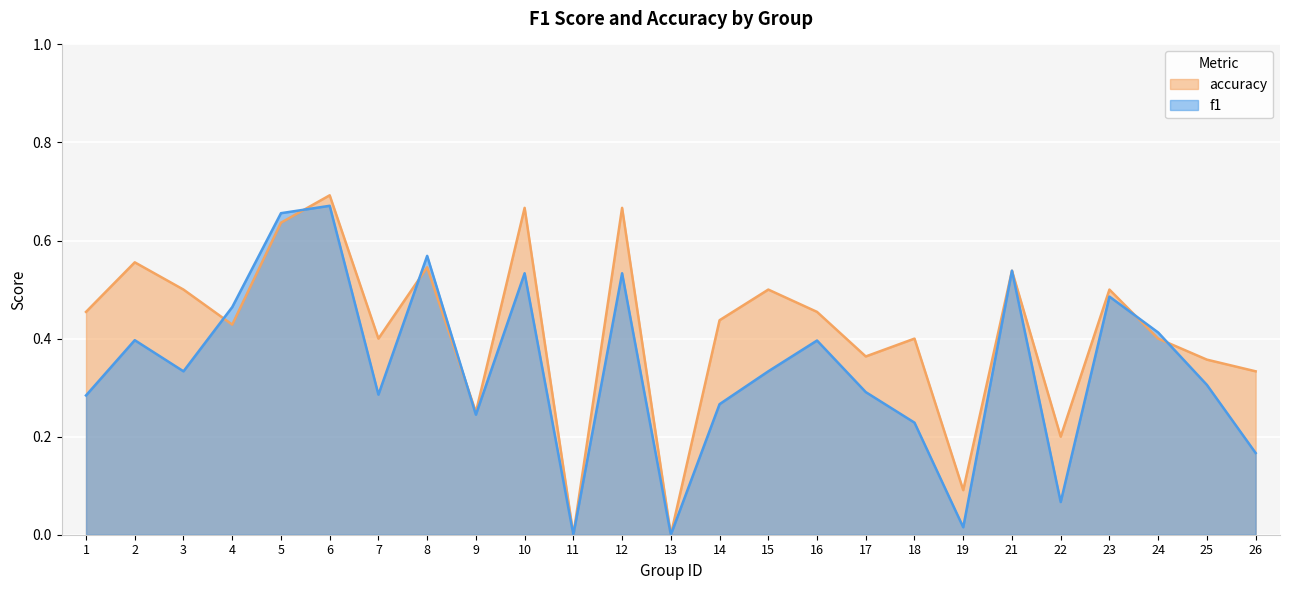

What is the average value of the accuracy series?

0.4